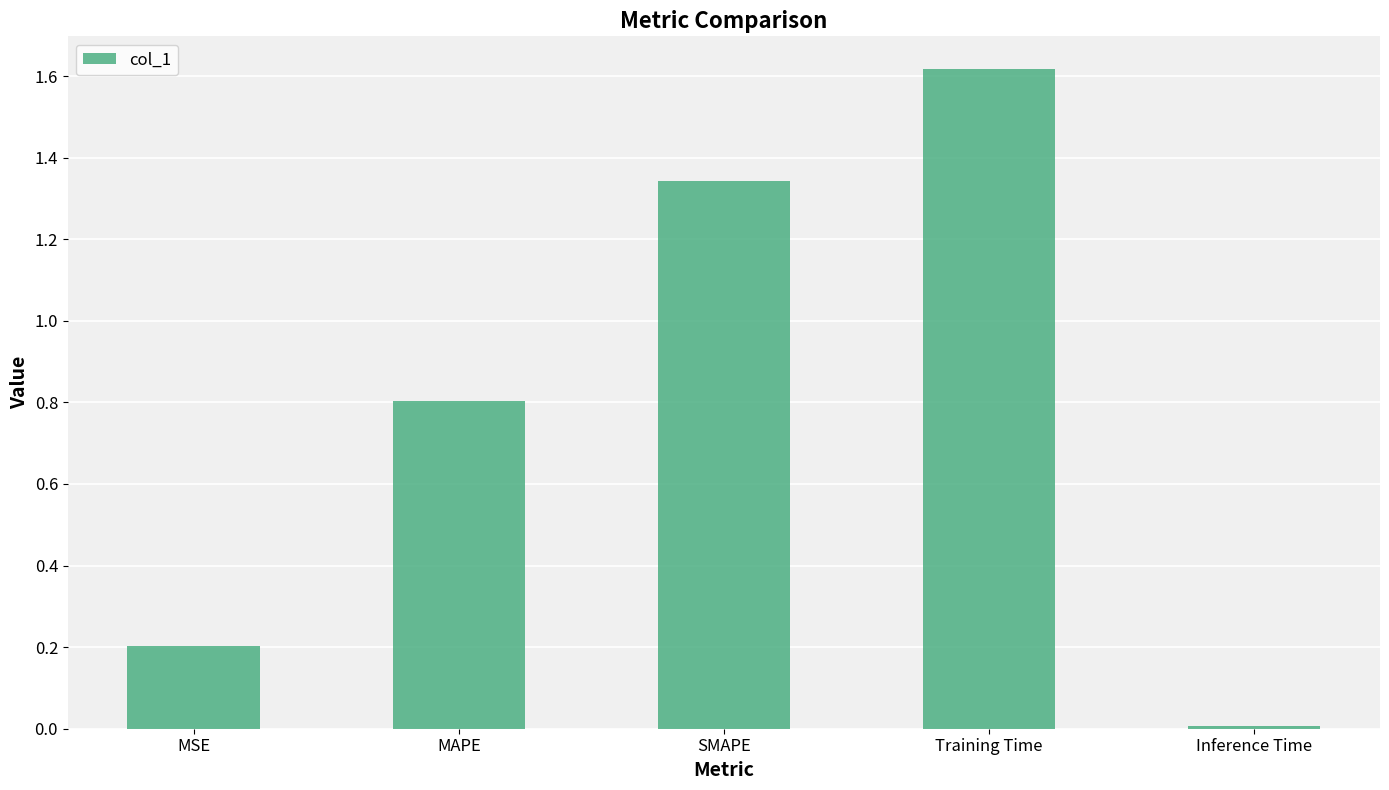

What value does the data have at Training Time?

1.6